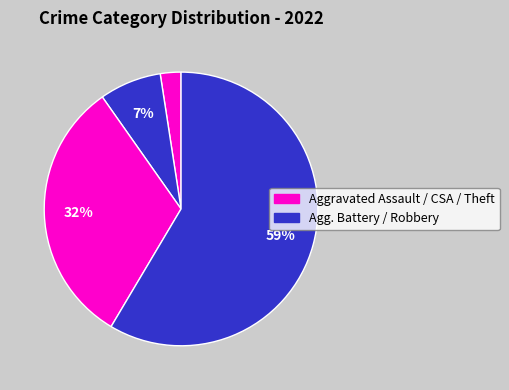

Does any single category account for the majority?

Yes